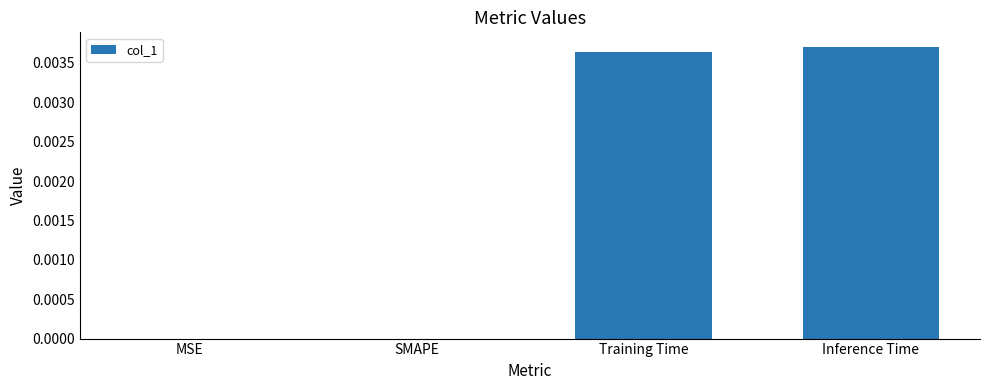

Which has a higher value, MSE or Inference Time?

Inference Time